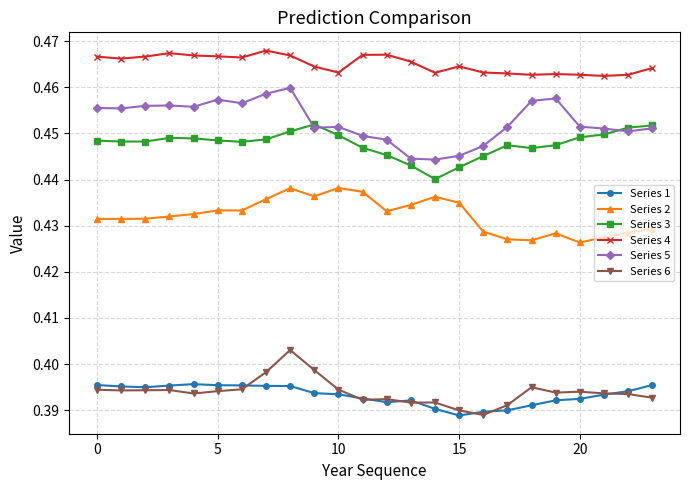

Which series has the largest total across all categories?

Series 4